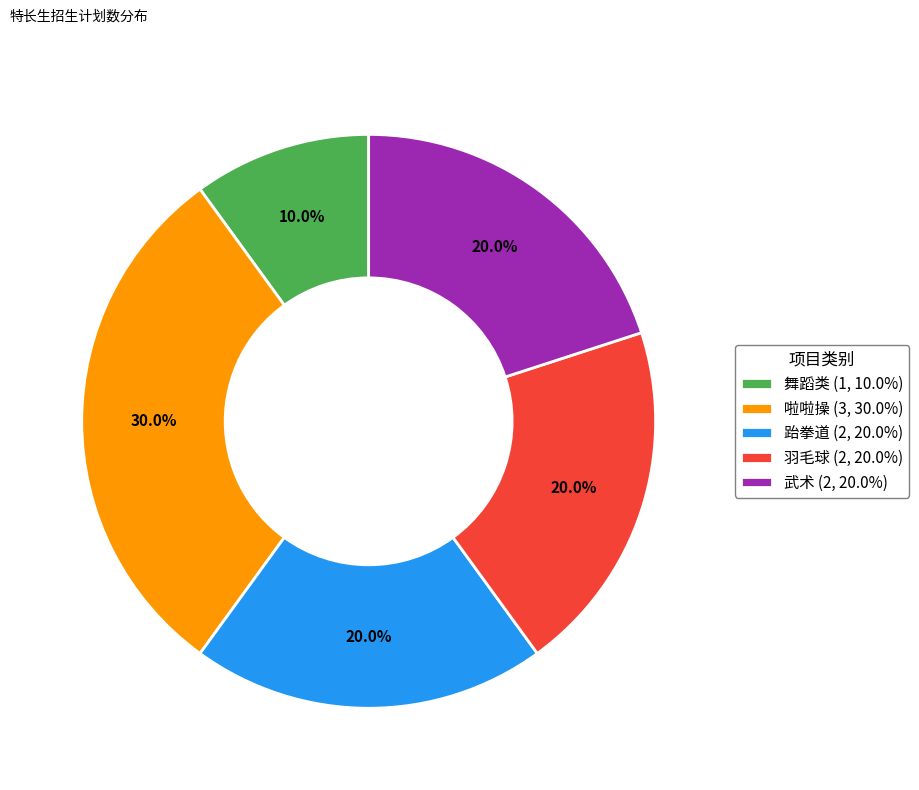

To the nearest percent, what percentage of the pie is 舞蹈类?

10%